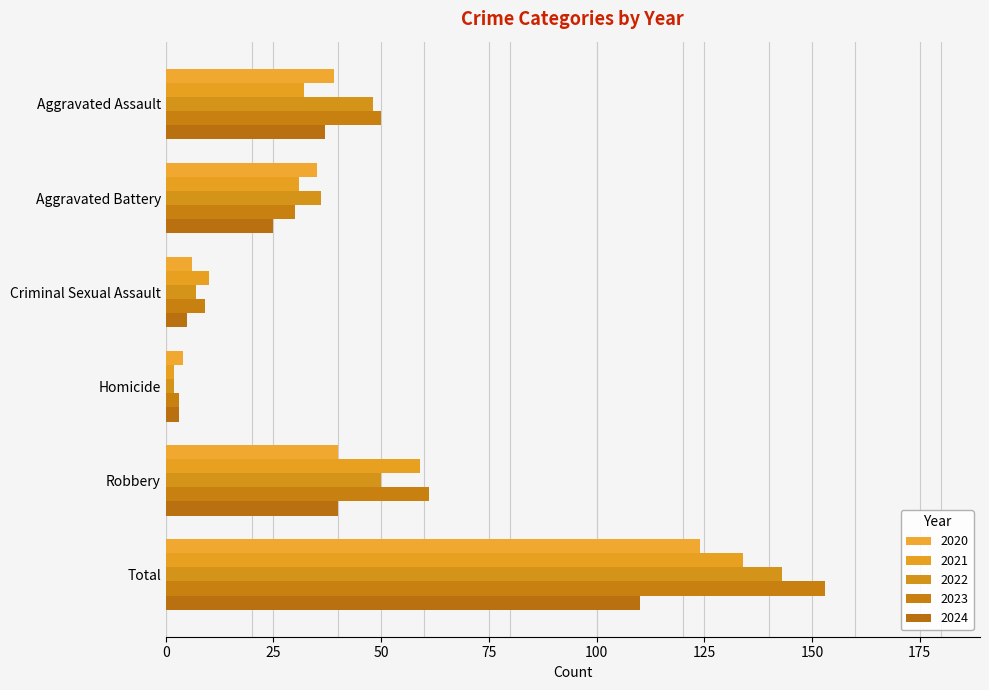

The 2024 series shows 5 at Criminal Sexual Assault. True or false?

True